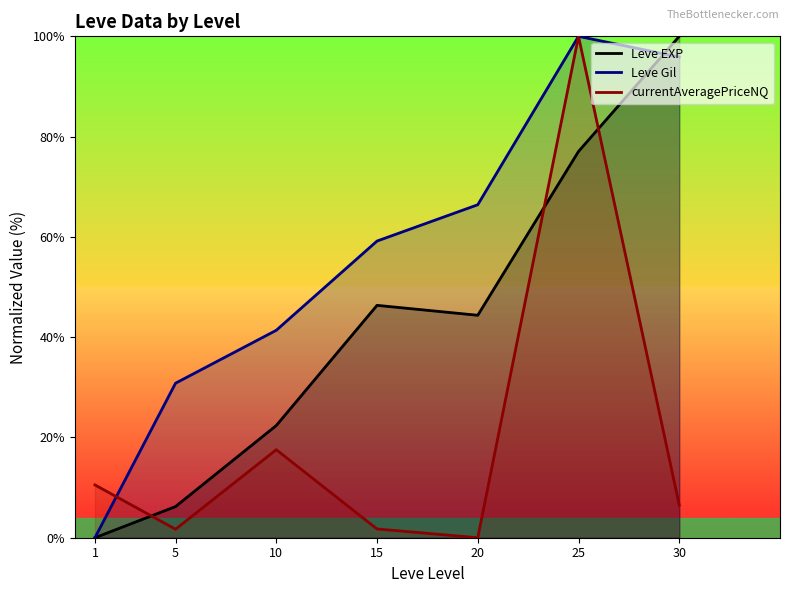

What is the spread (max minus min) of values at 10?

23.8